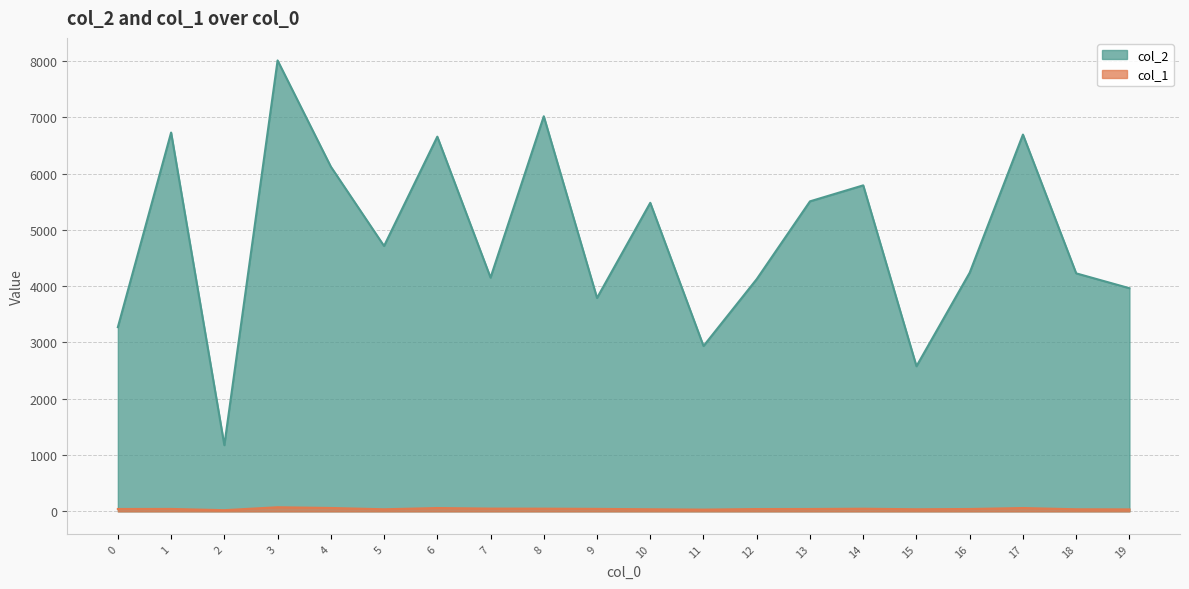

True or false: col_2 and col_1 intersect in this chart.

False